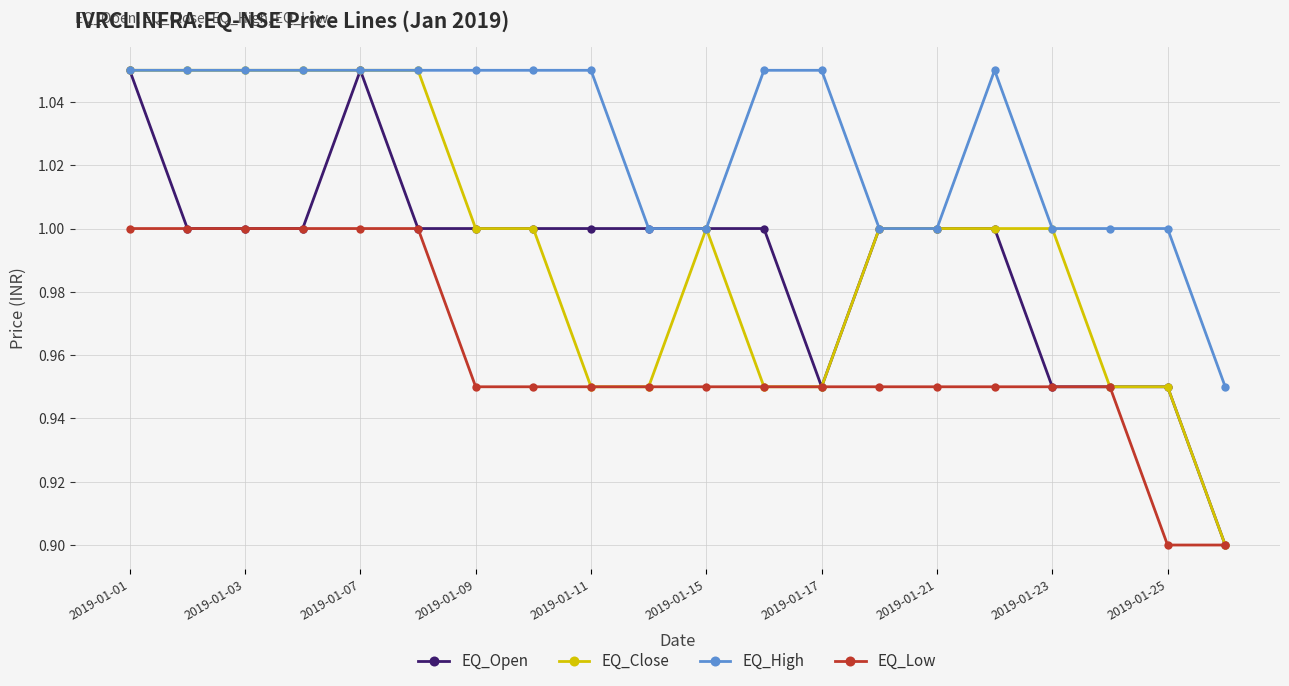

At how many categories does at least one series exceed 0?

20